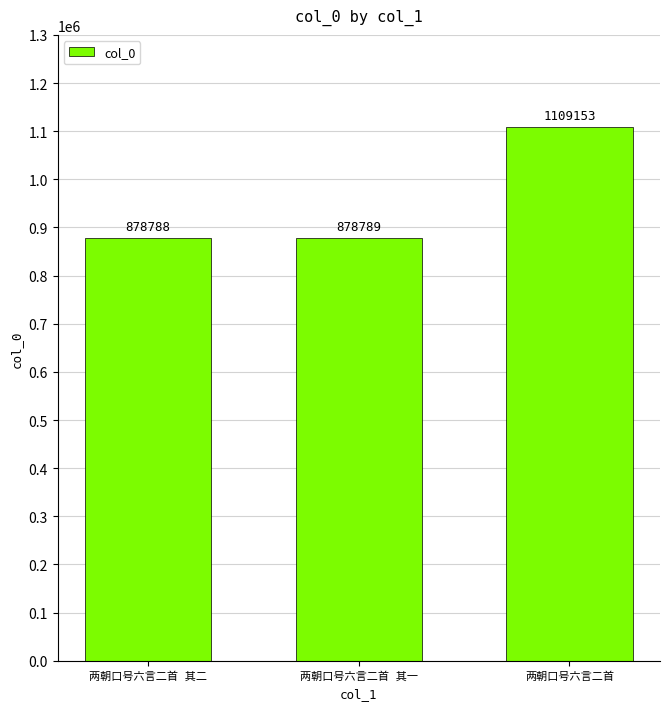

How many values are below 878789?

1